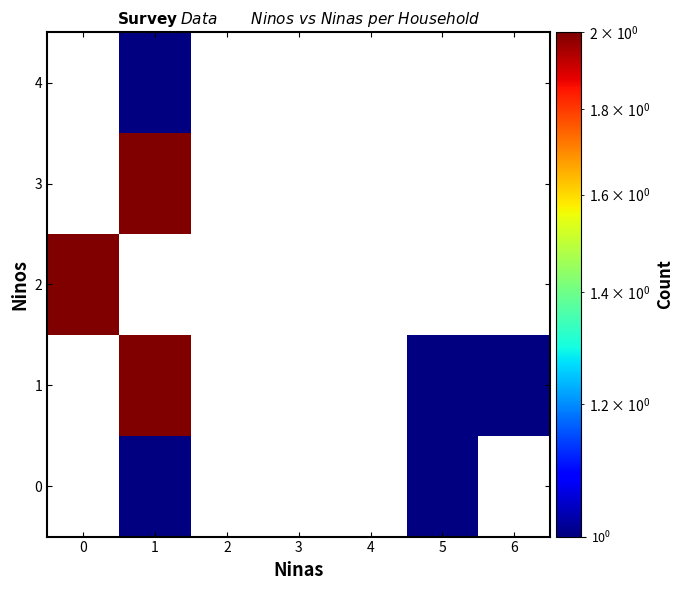

Count the 0 values in the range 0 to 1.

7